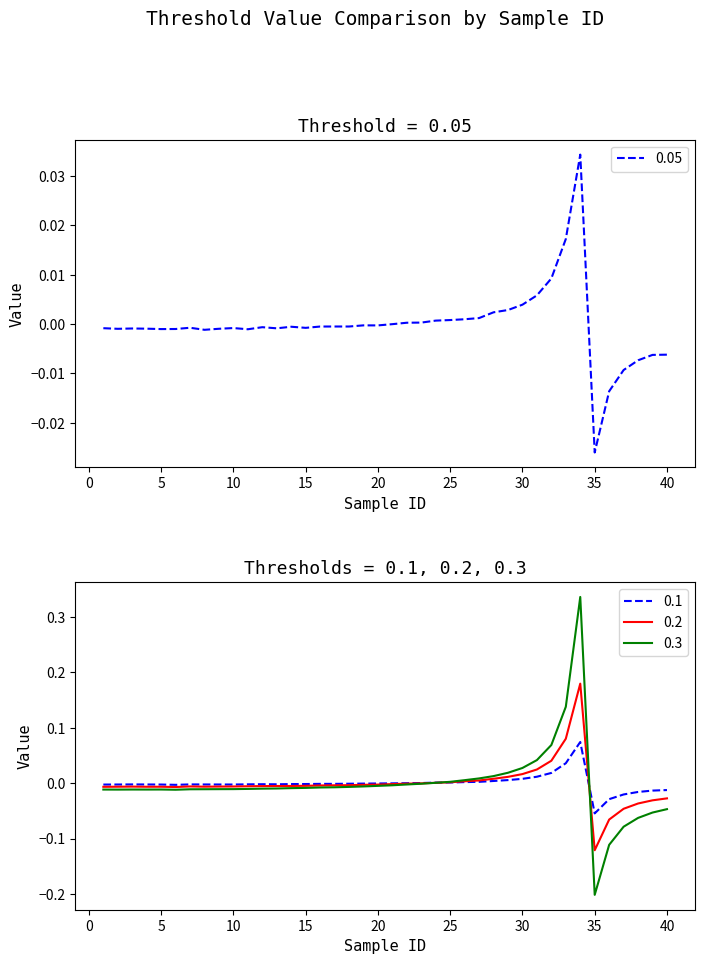

Which series ends up on top after the final intersection of 0.2 and 0.1?

0.1